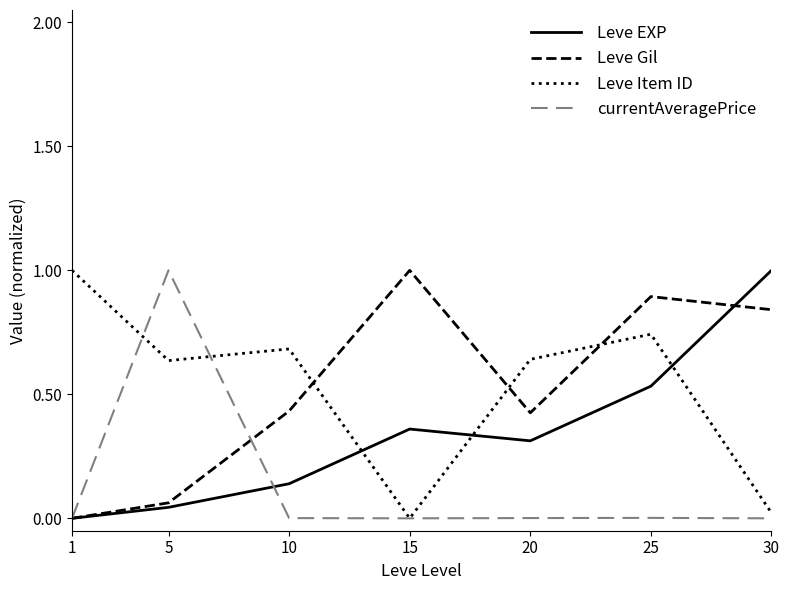

Where is Leve Item ID nearest to the value 0?

15